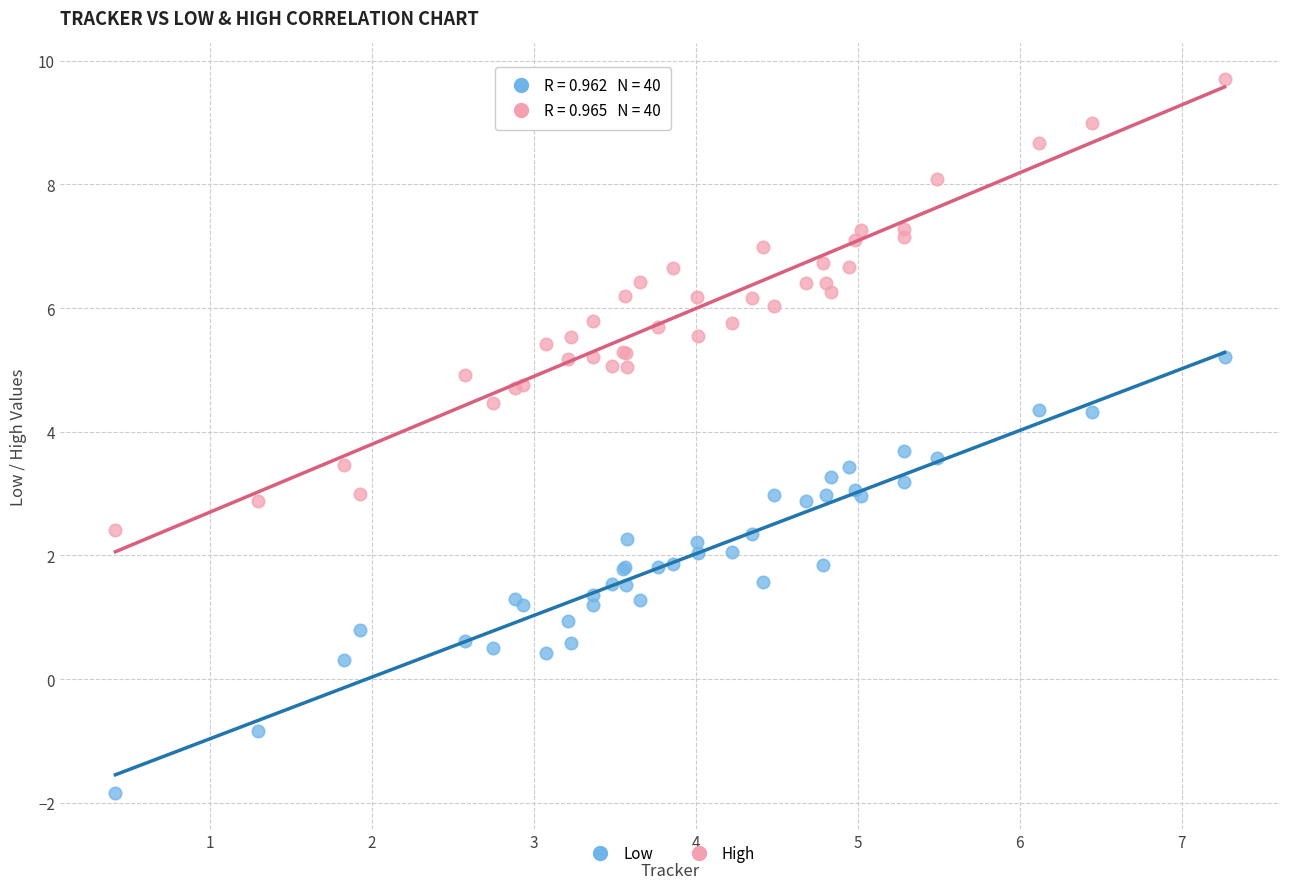

Which series has the widest spread of Y values?

High